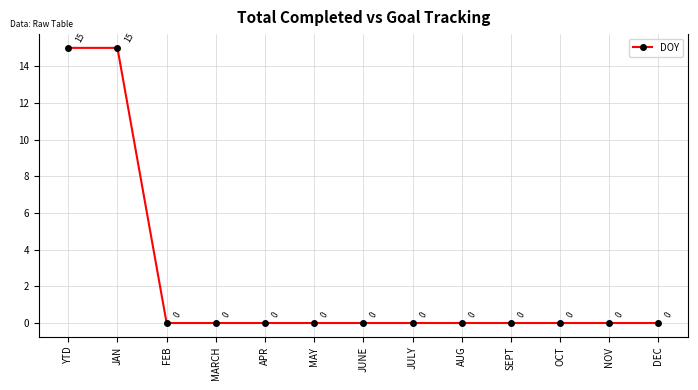

Is it true that the value at FEB is 0?

True